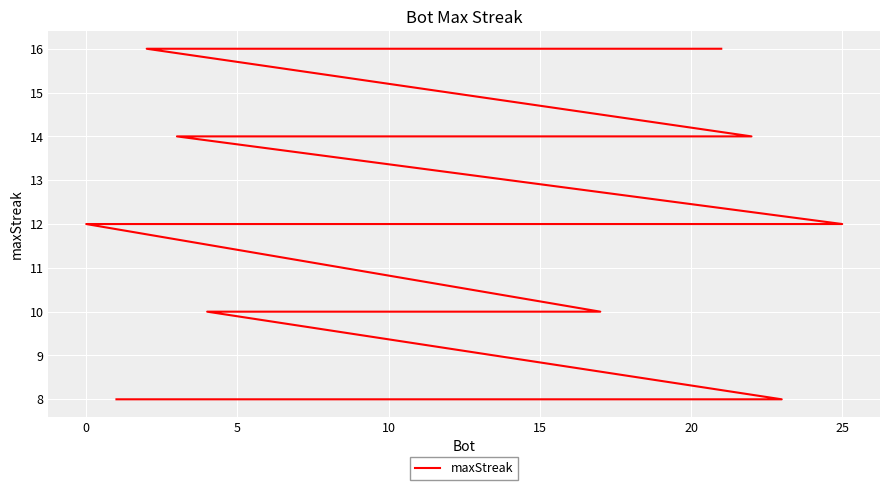

What is the difference between the values at 15 and 5?

6